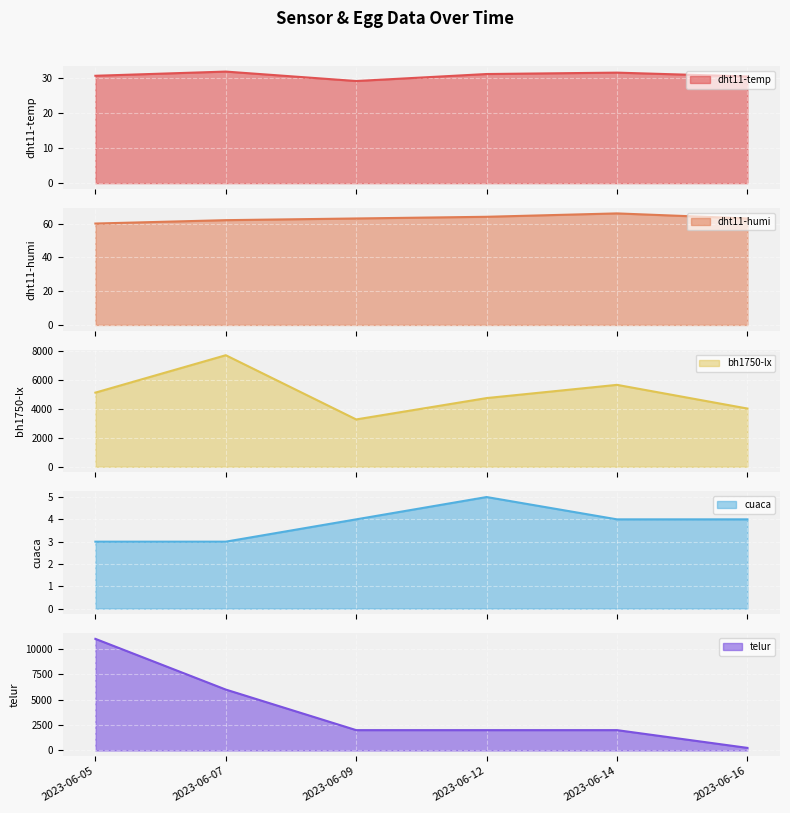

Between 2023-06-12 and 2023-06-07, which is larger?

2023-06-07